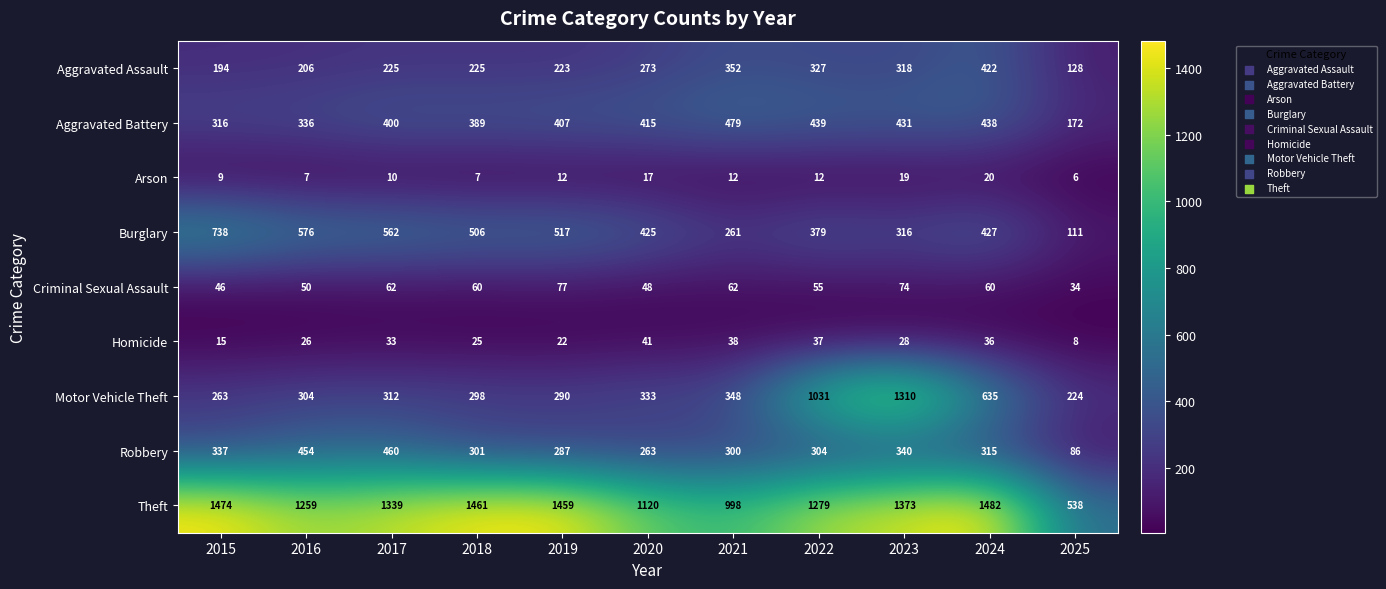

The value of Criminal Sexual Assault at 2018 is 60. True or false?

True